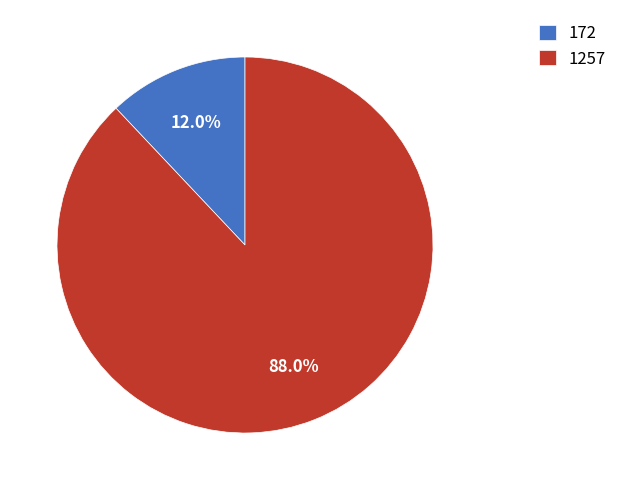

Count the number of slices in the pie.

2